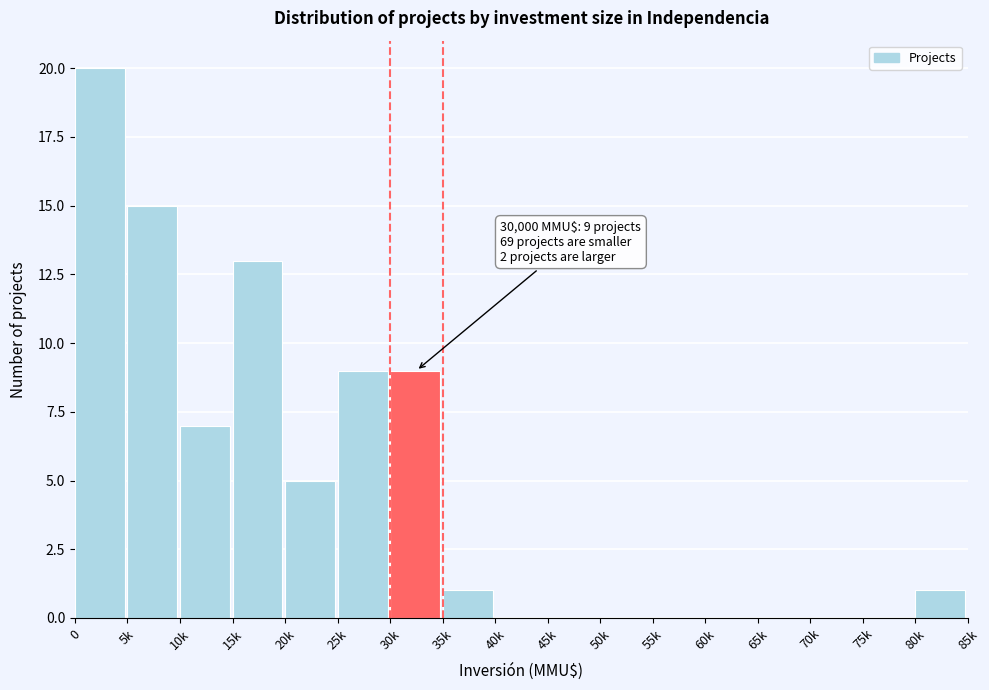

Reading right to left, what are all the values shown in this chart?

80k=1	75k=0	70k=0	65k=0	60k=0	55k=0	50k=0	45k=0	40k=0	35k=1	30k=9	25k=9	20k=5	15k=13	10k=7	5k=15	0=20